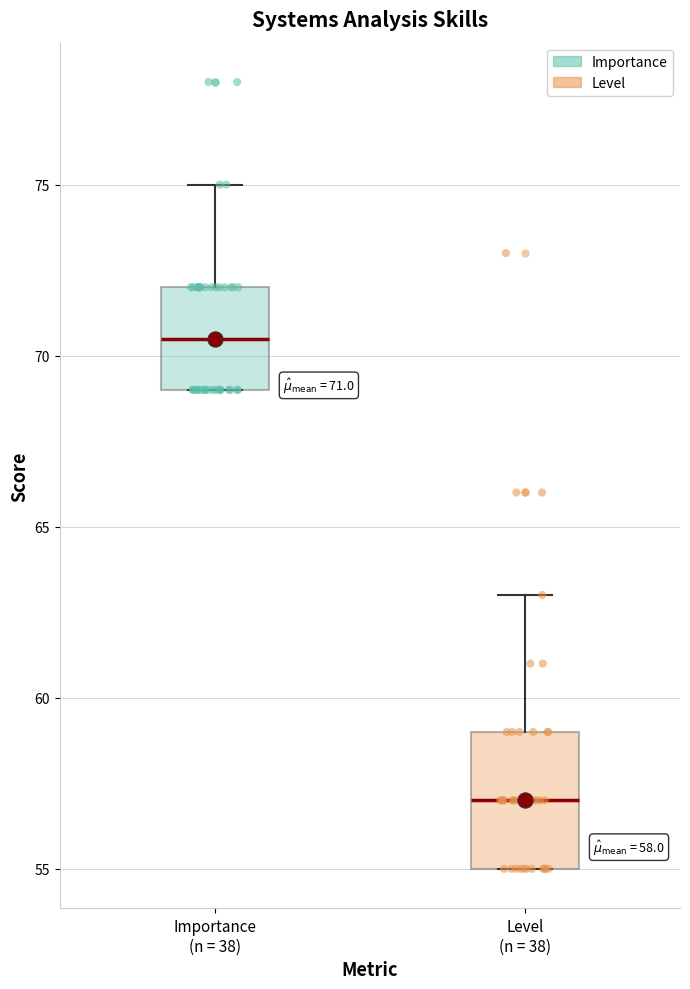

Which box's median line is the highest?

Importance (n = 38)